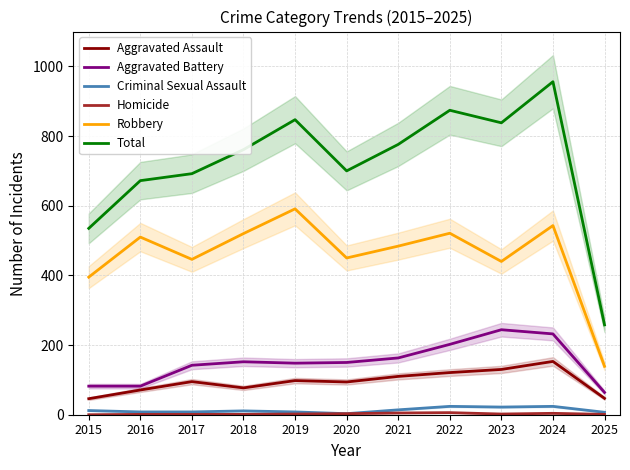

Where does the Aggravated Battery series first go above 150?

2018